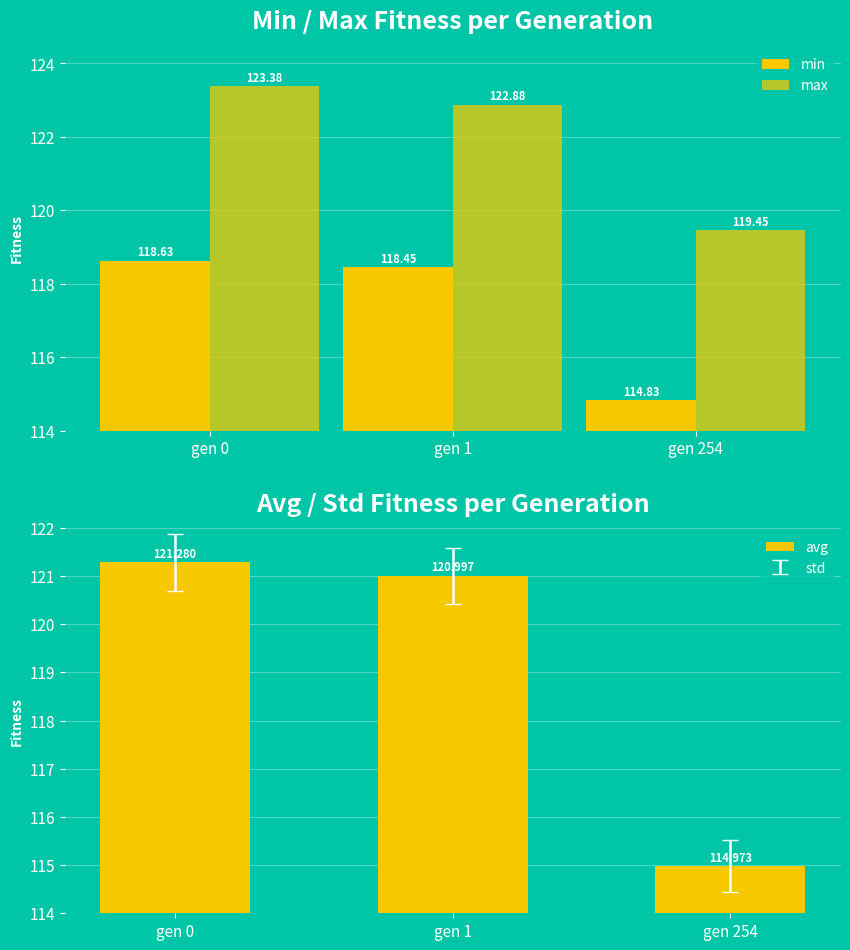

True or false: min has a value of 118.5 at gen 1.

True